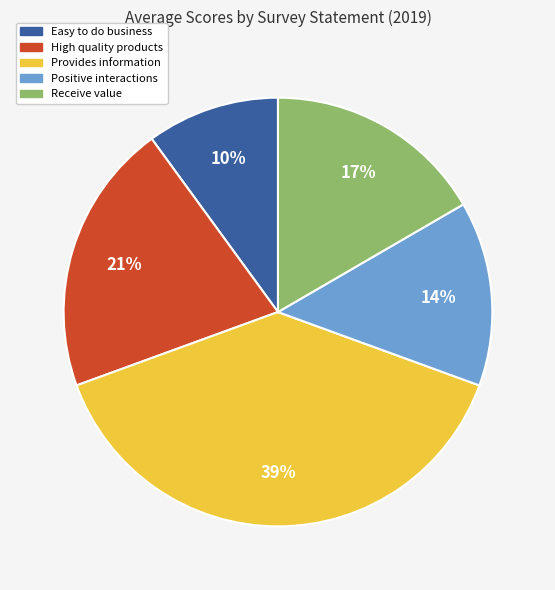

To the nearest percent, what is the difference between the largest and smallest slice percentages?

29%